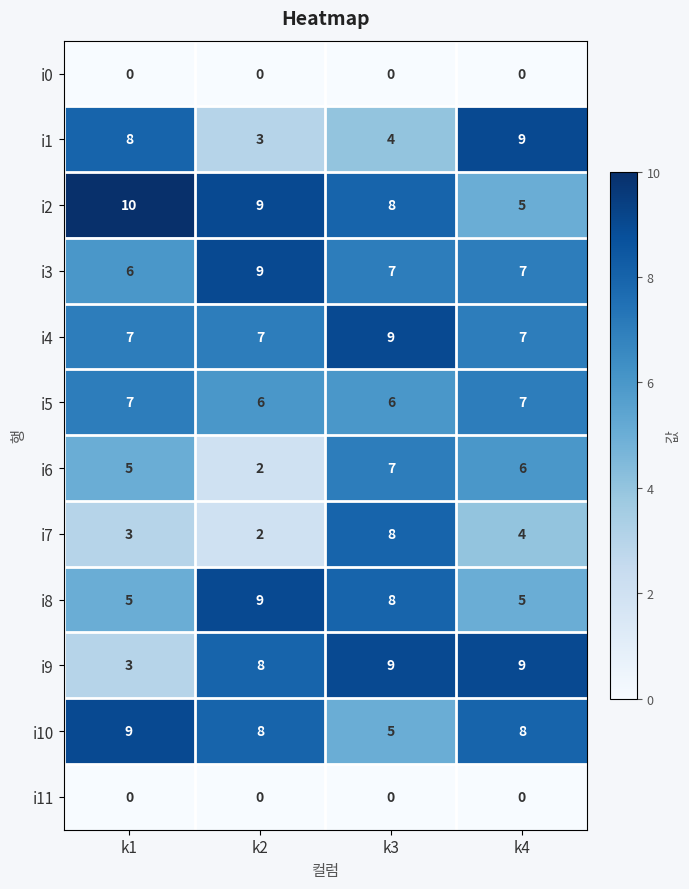

What is the difference between the highest and lowest values at k1?

10